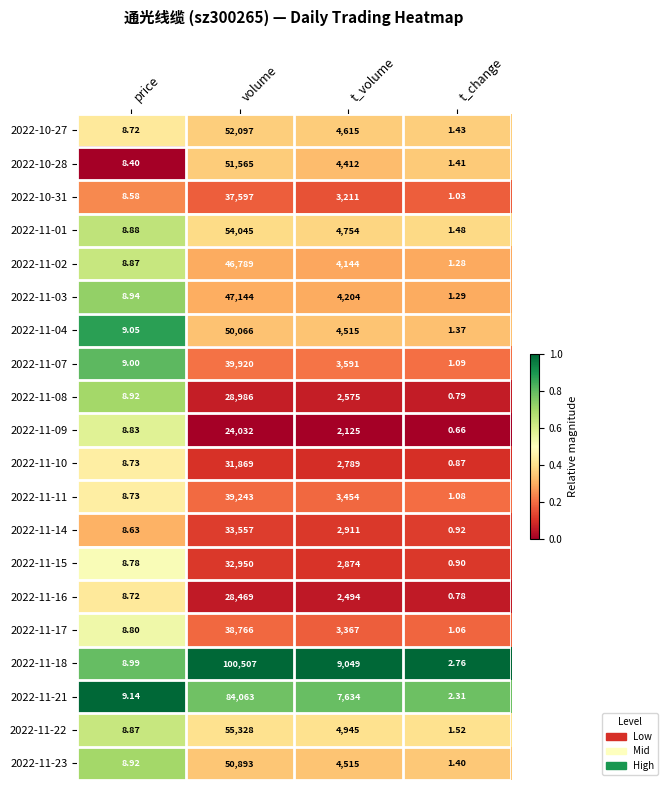

Which category has the highest value across all series?

volume